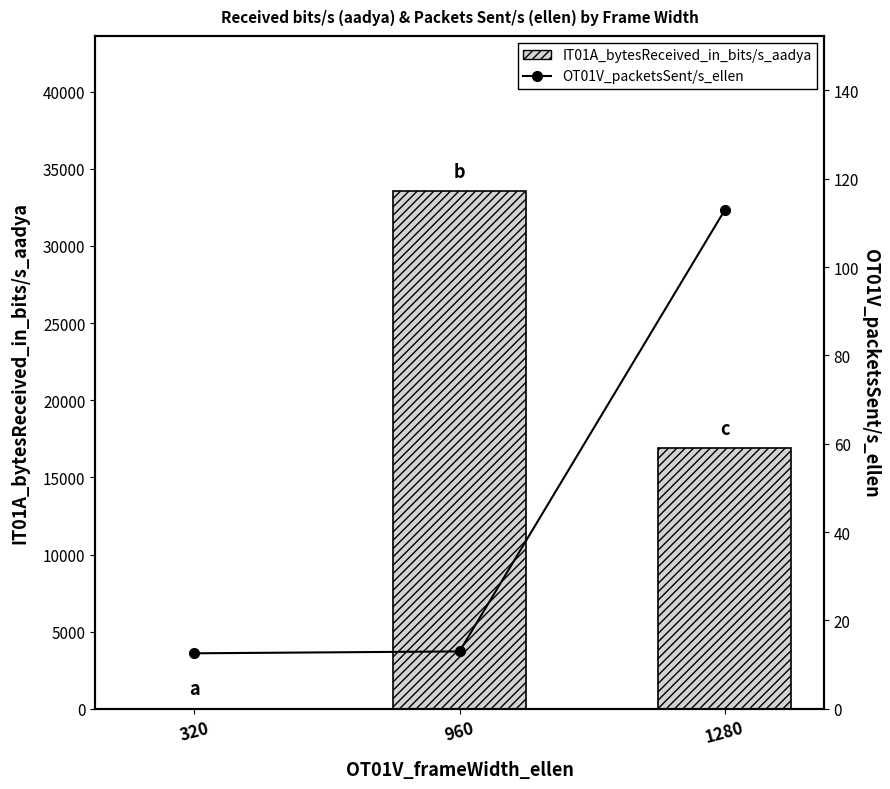

The value of OT01V_packetsSent/s_ellen at 960 is 13.0. True or false?

True